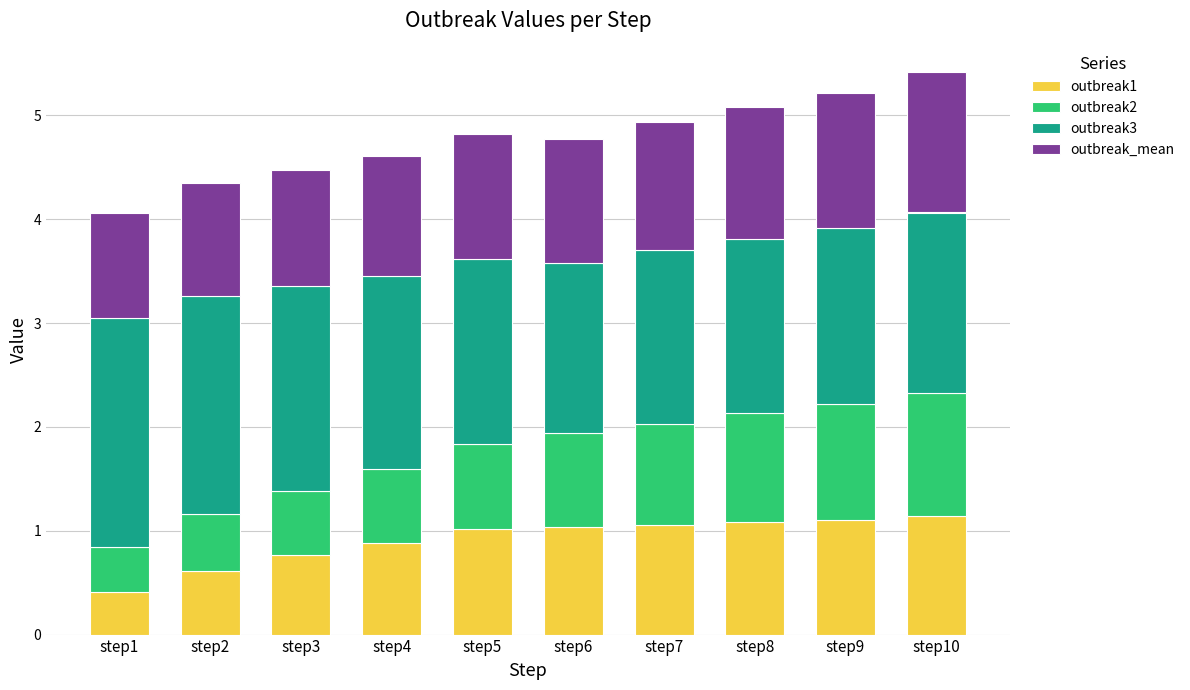

What is the highest value of the outbreak1 series?

1.1